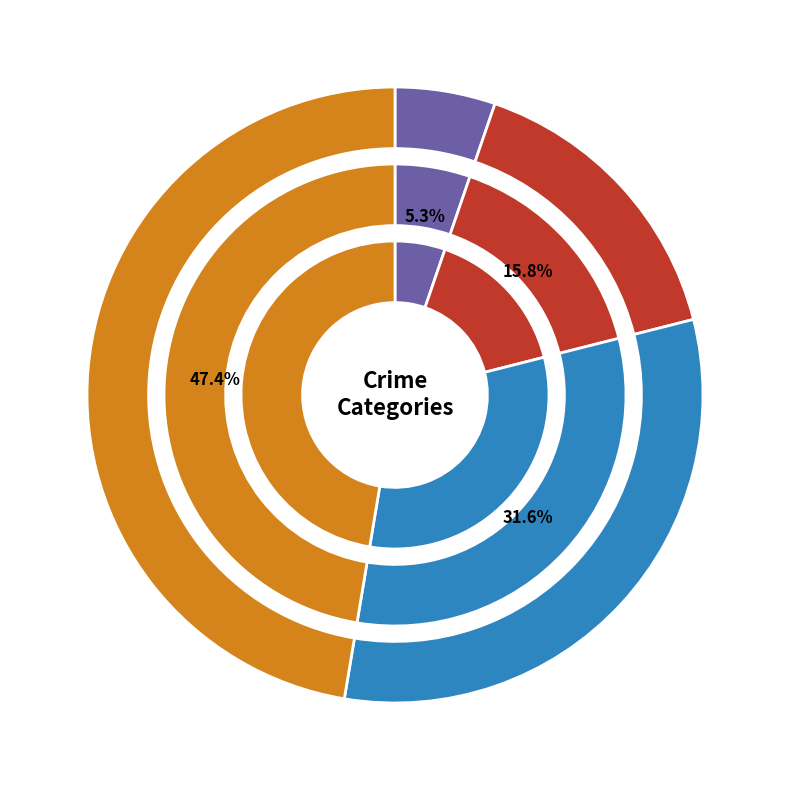

To the nearest percent, what portion does 4 represent?

32%